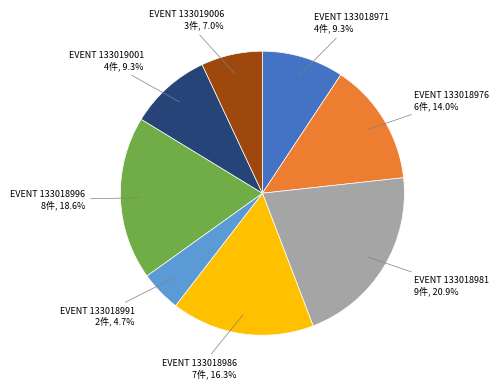

What is the largest slice in the pie chart?

133018981